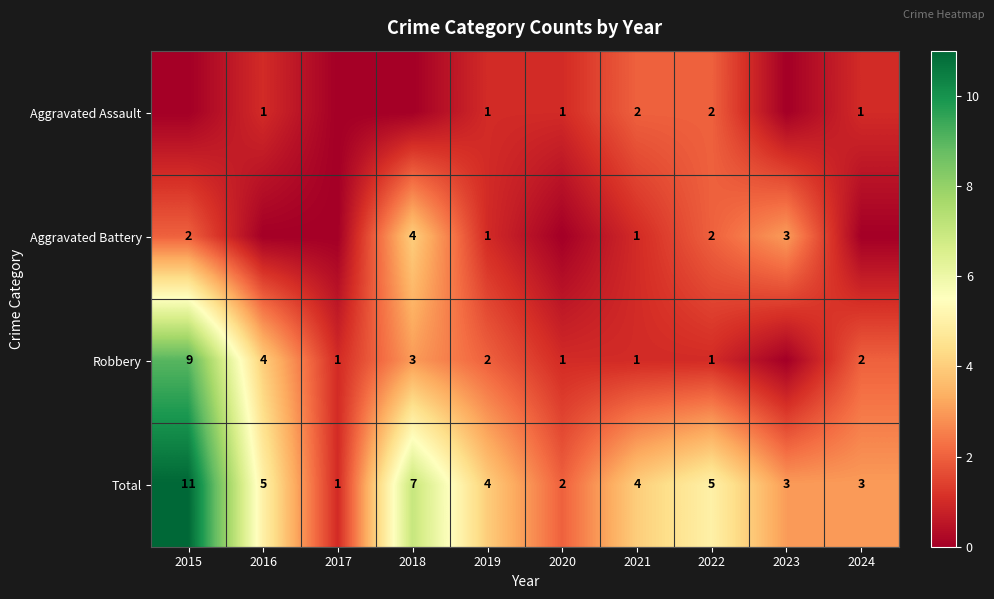

Is it true that Aggravated Battery equals 1 at 2015?

False